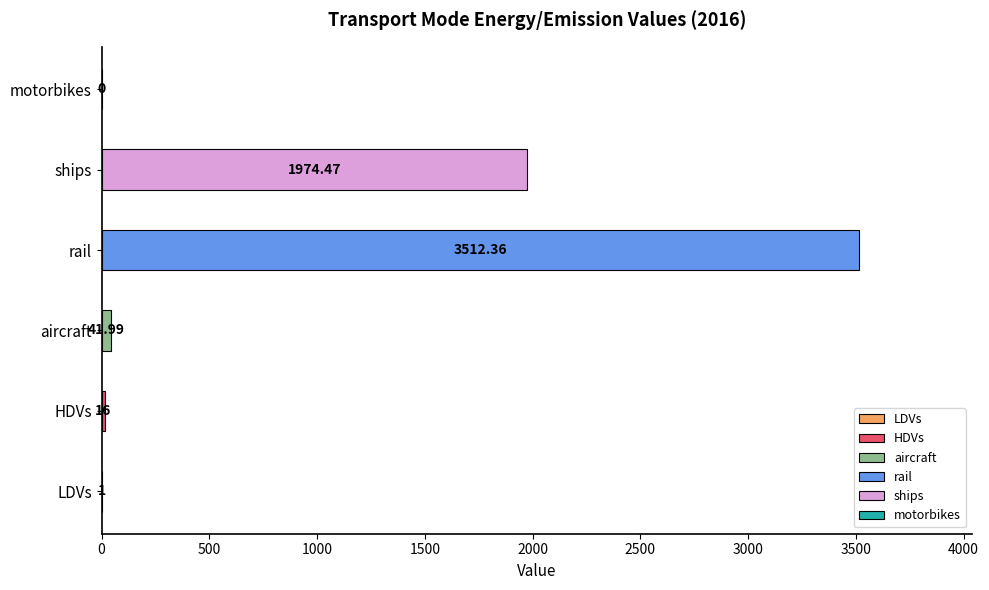

True or false: aircraft has a value of 42.0 at 2019.

True